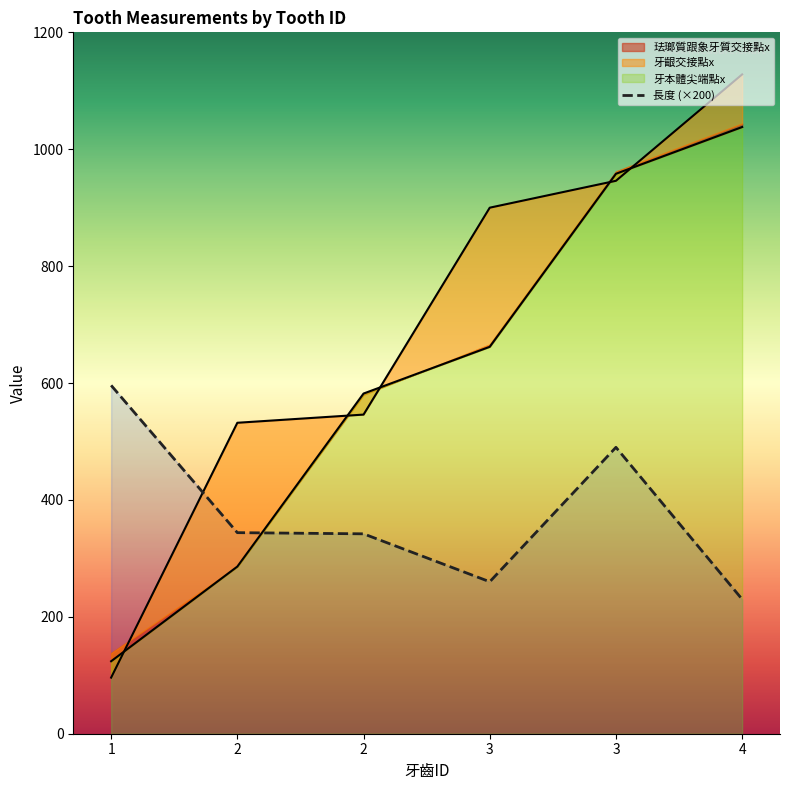

At which category is the sum across all series the highest?

4